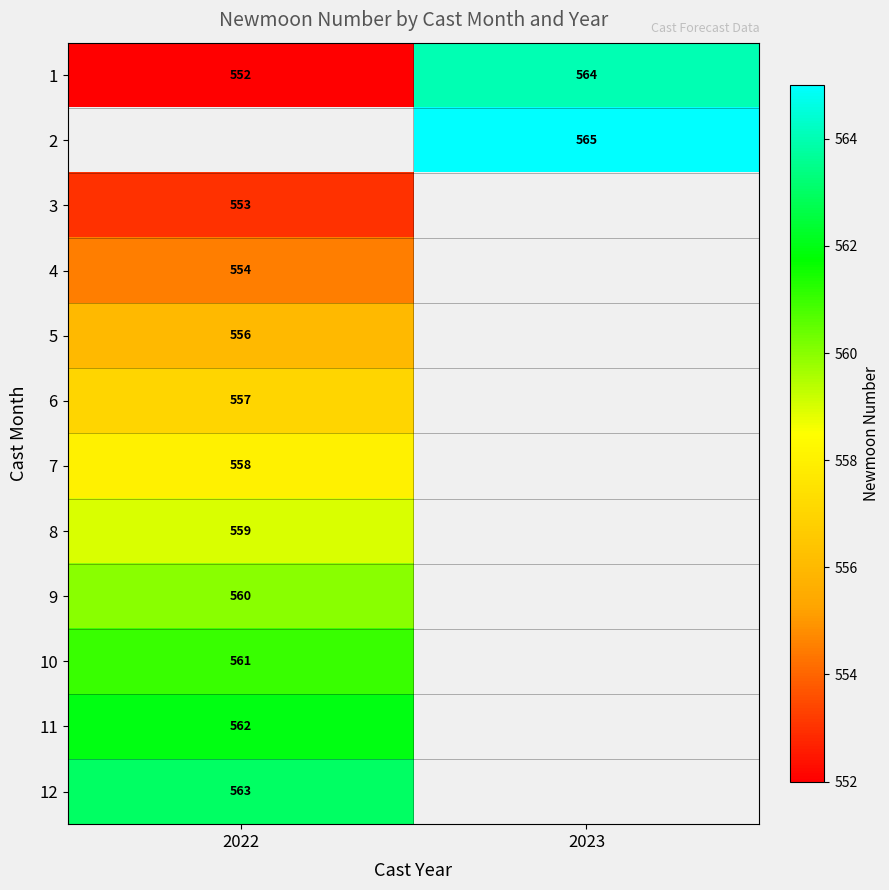

Which has a higher value, 2022 or 2023?

2023